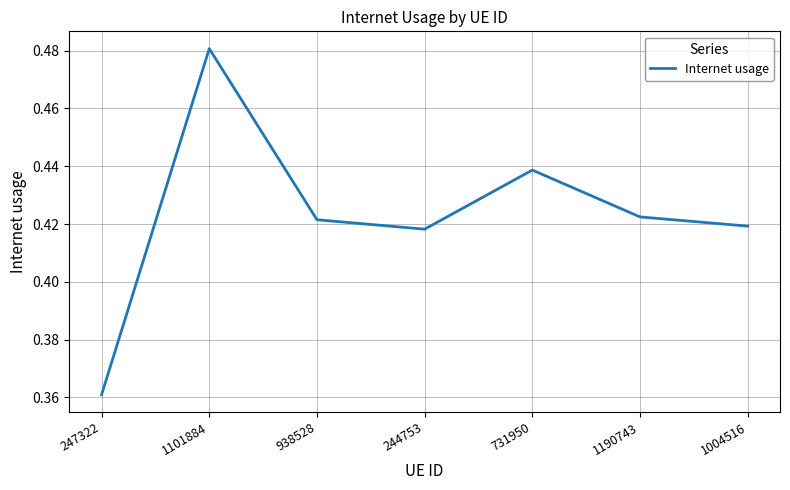

At which category does the chart reach its peak across all series?

1101884